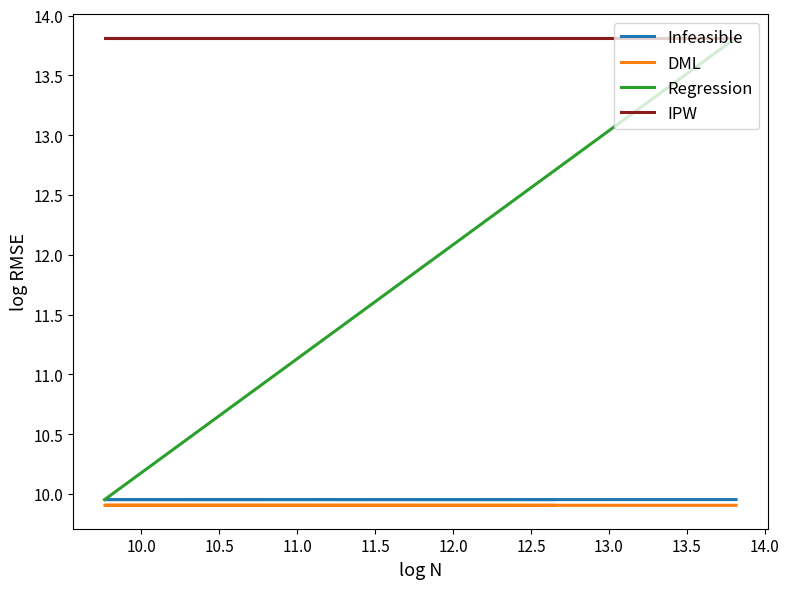

Between 10.0 and 10.5, which series saw the biggest shift?

Regression